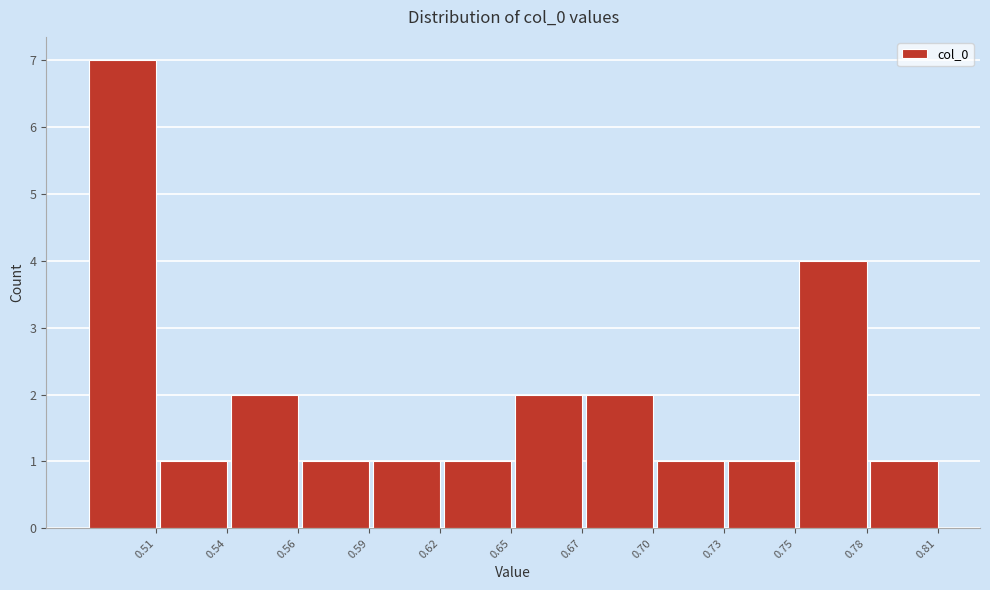

Reading left to right, extract all data points from this chart.

7	1	2	1	1	1	2	2	1	1	4	1